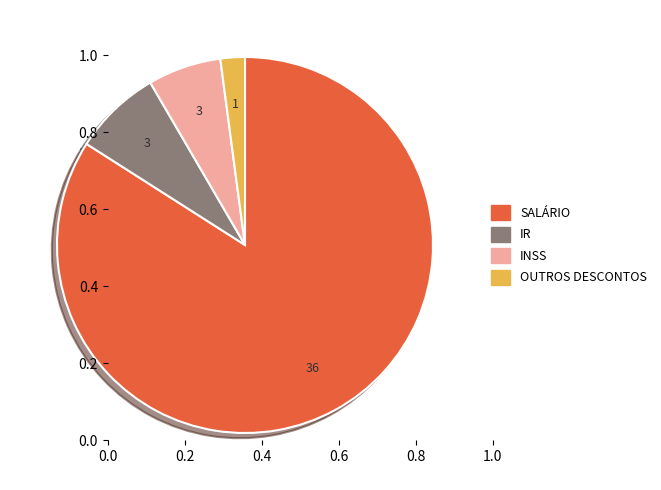

How many slices are in this pie chart?

4